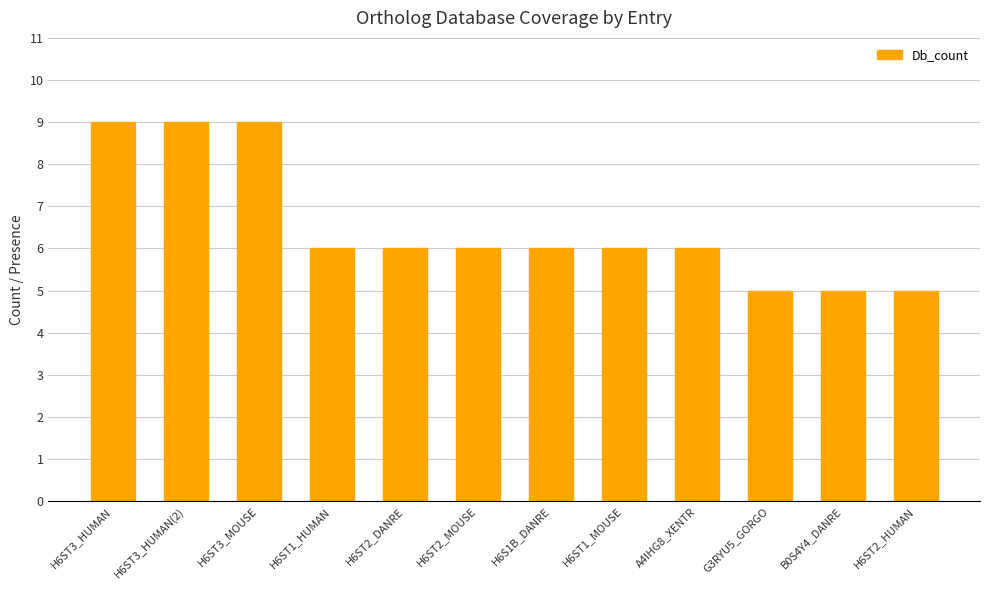

What is the maximum value shown in the chart?

9